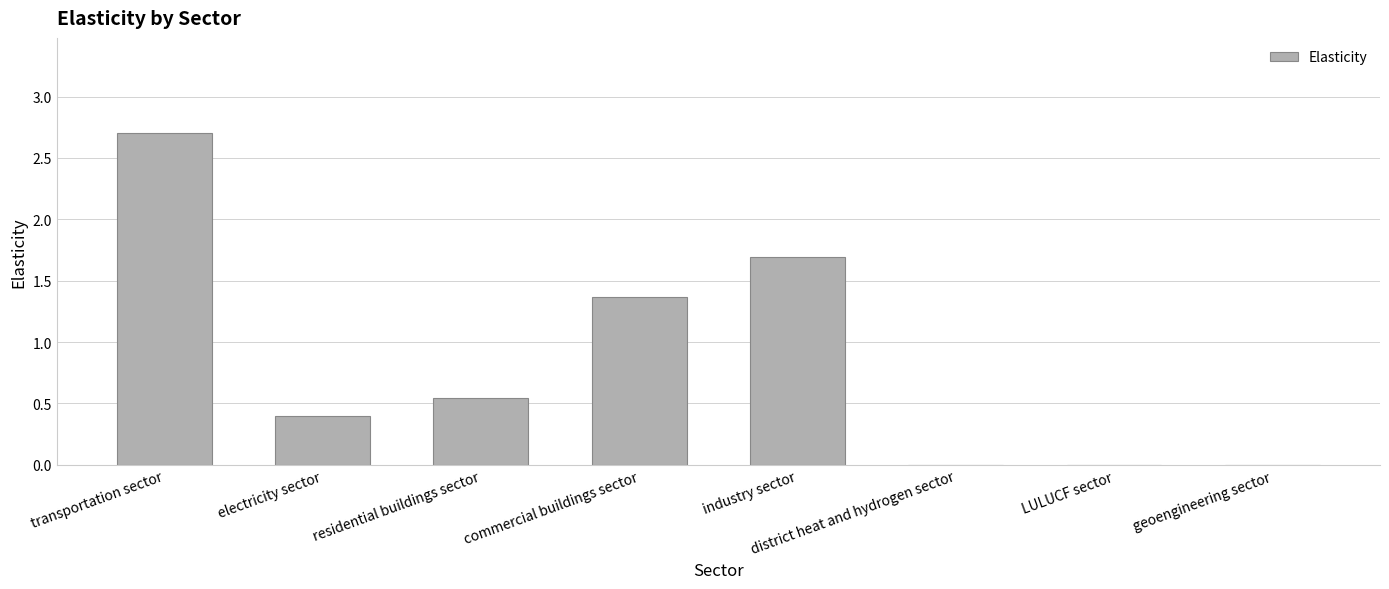

True or false: the data shows 0.2 at residential buildings sector.

False